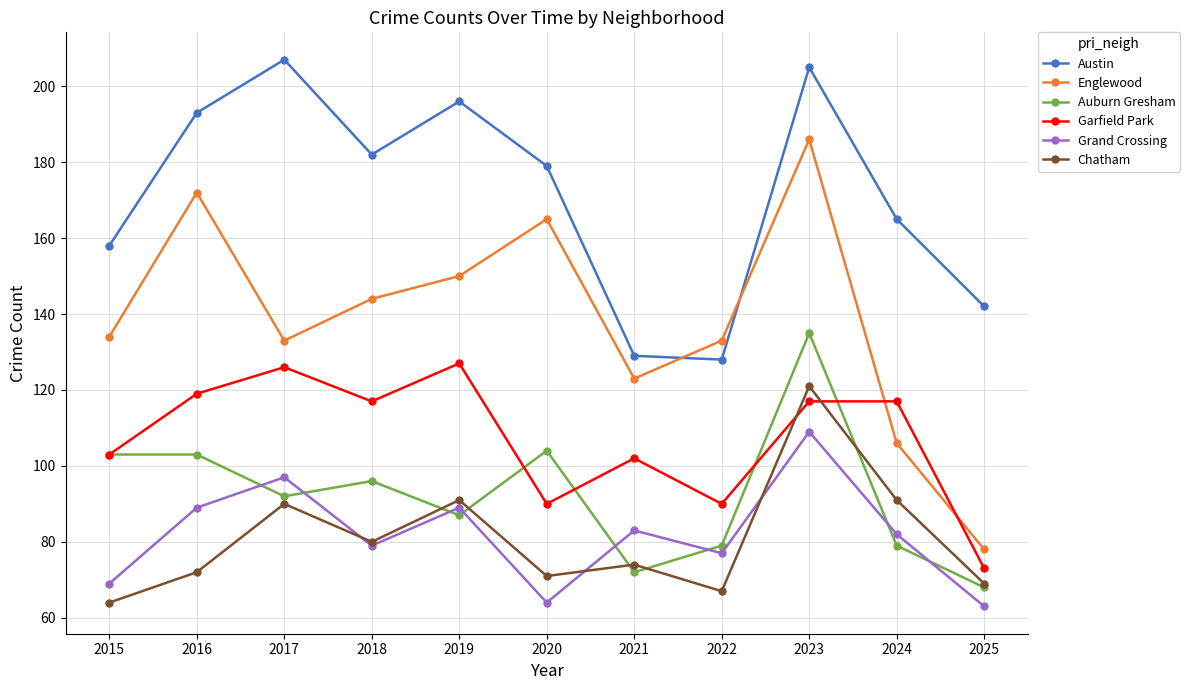

At 2017, list the series in order from smallest to largest.

Chatham, Auburn Gresham, Grand Crossing, Garfield Park, Englewood, Austin